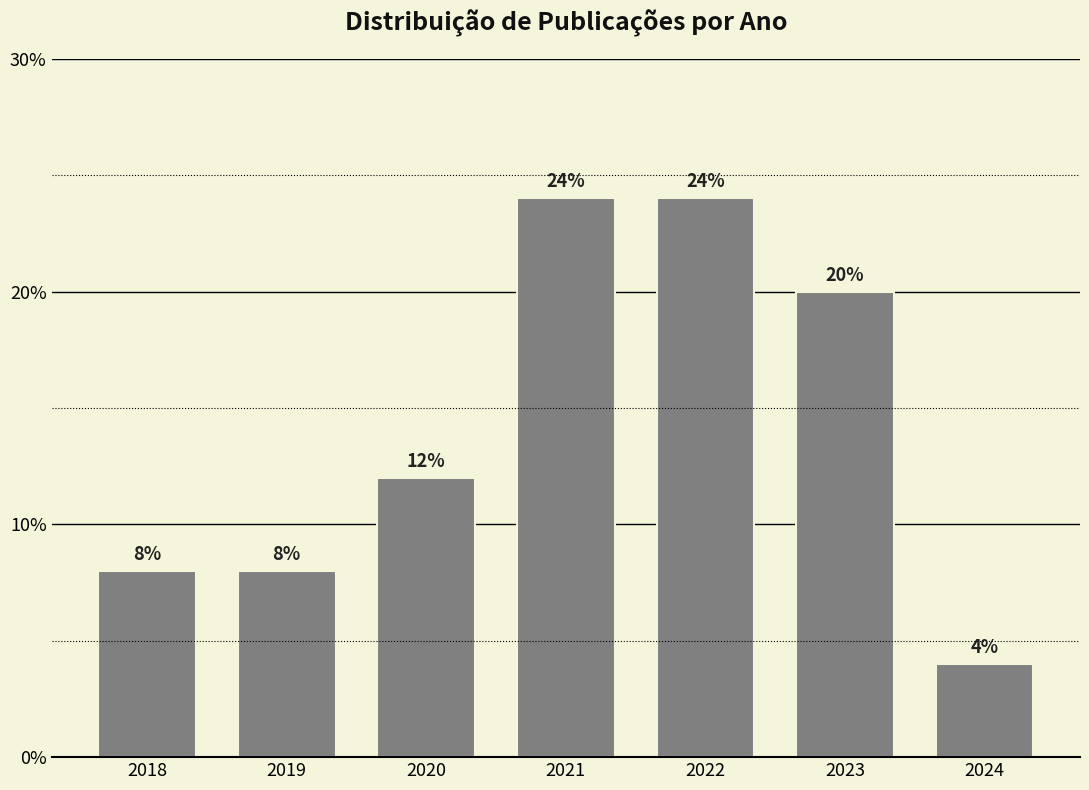

Reading right to left, transcribe all the data shown in this chart.

2024=4	2023=20	2022=24	2021=24	2020=12	2019=8	2018=8